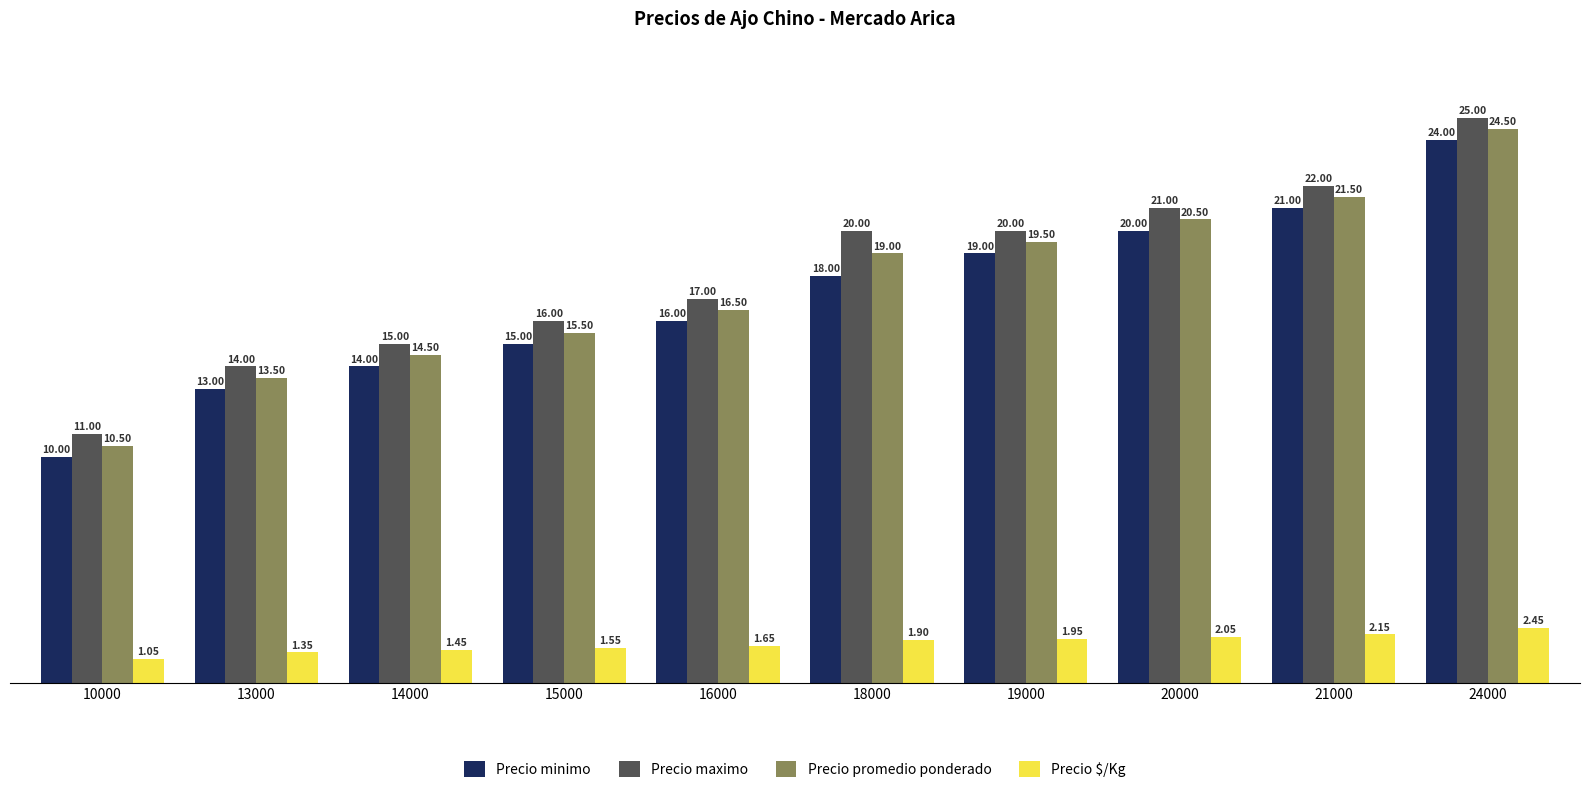

Read the Precio minimo value at 13000, to the nearest 100.

13000